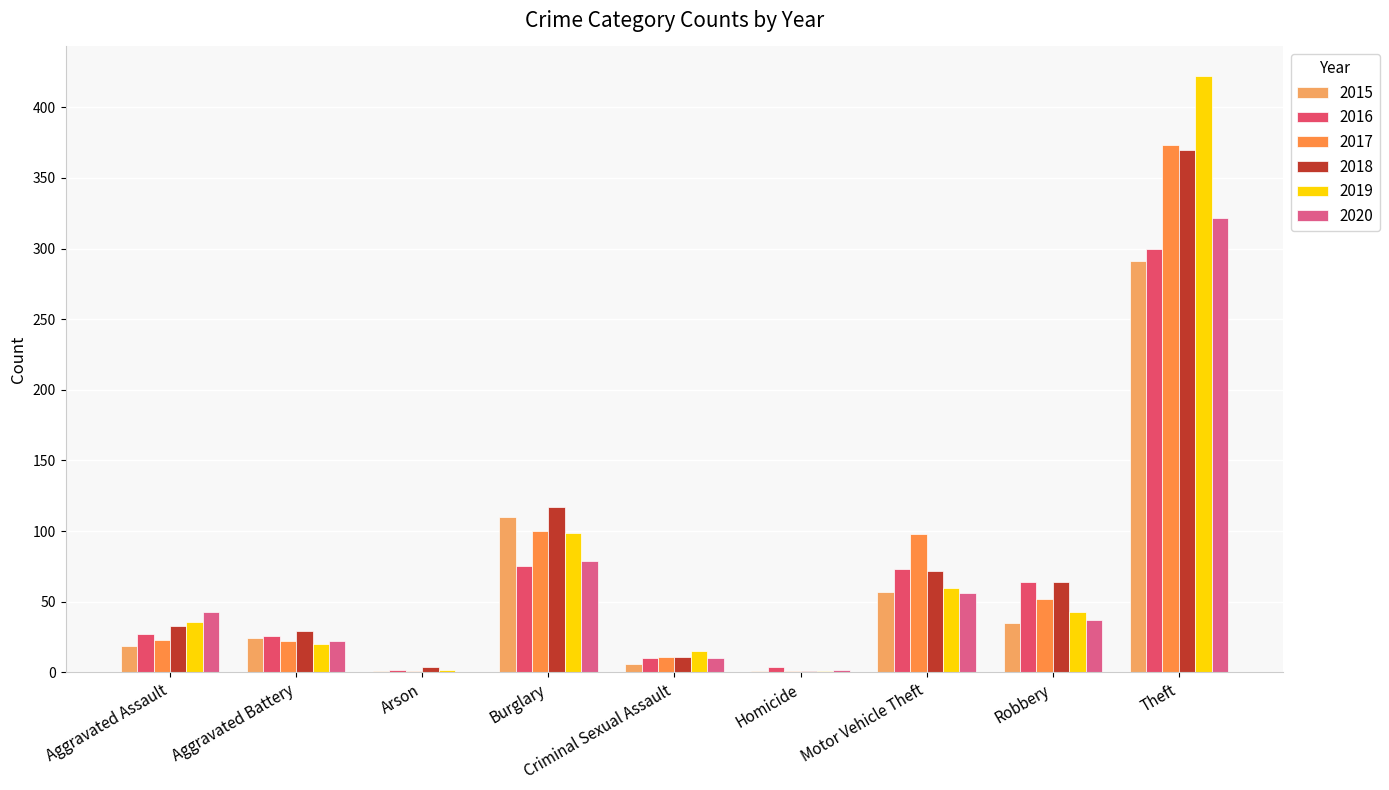

At Arson, list the series in order from smallest to largest.

2020, 2015, 2017, 2016, 2019, 2018